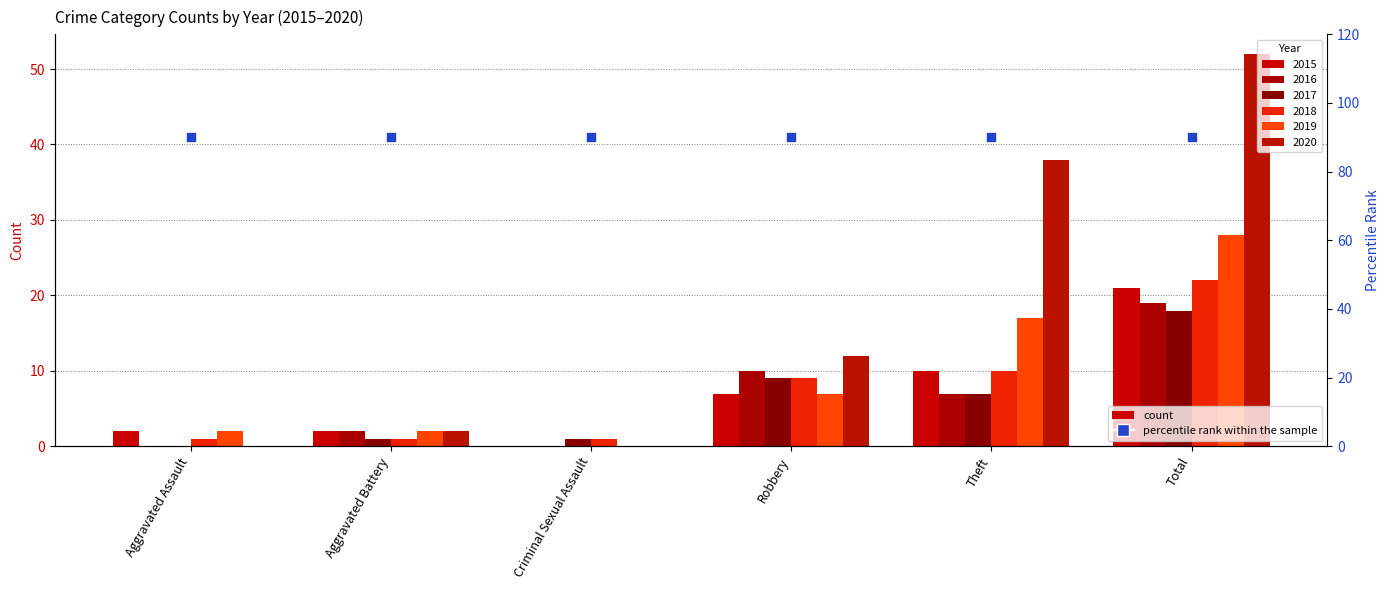

At which category is the sum across all series the highest?

Total